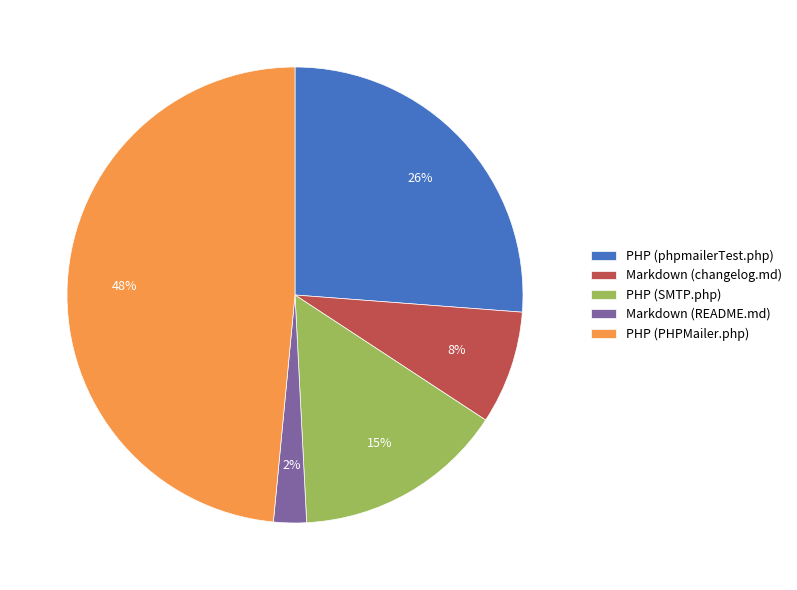

How many slices are in this pie chart?

5